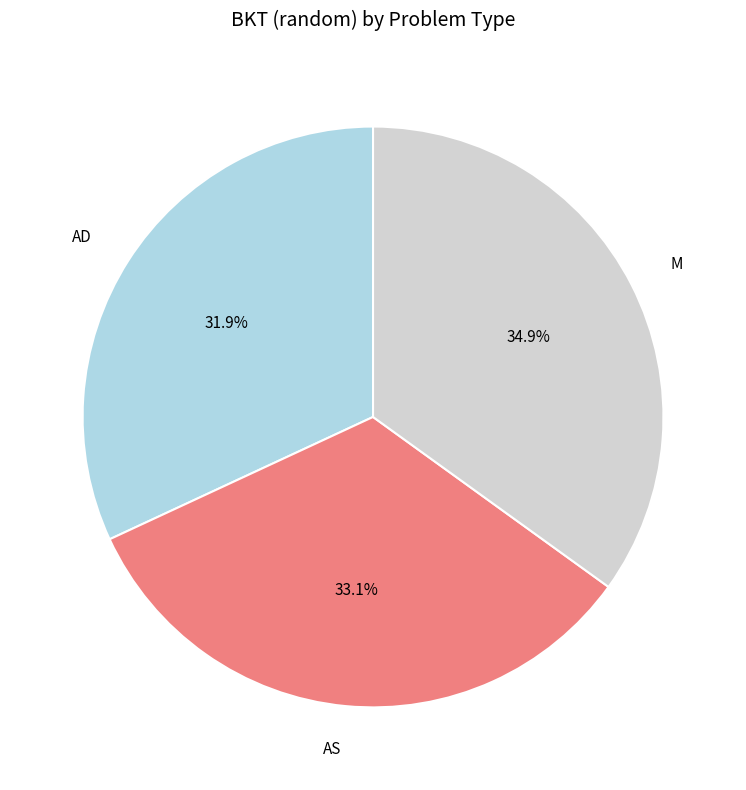

What is the ratio of the value at AS to the value at M?

0.9